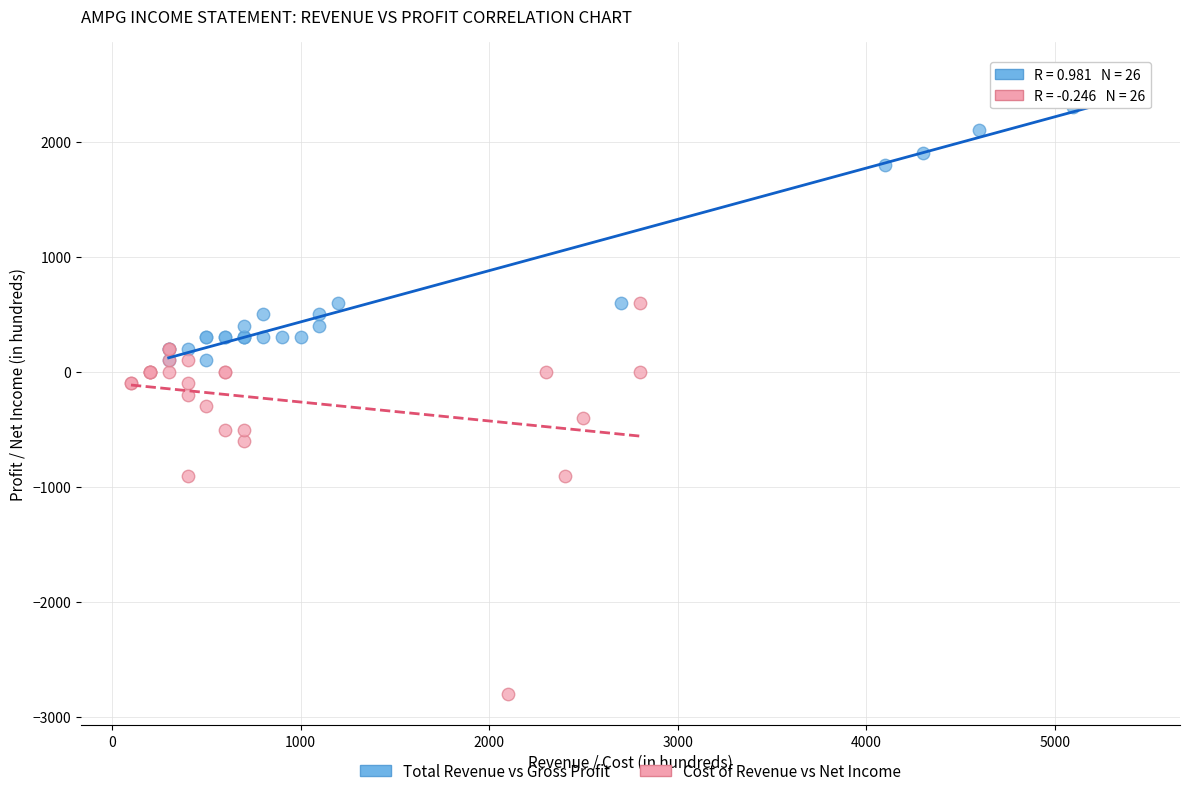

Which series contains the highest Y value?

Total Revenue vs Gross Profit